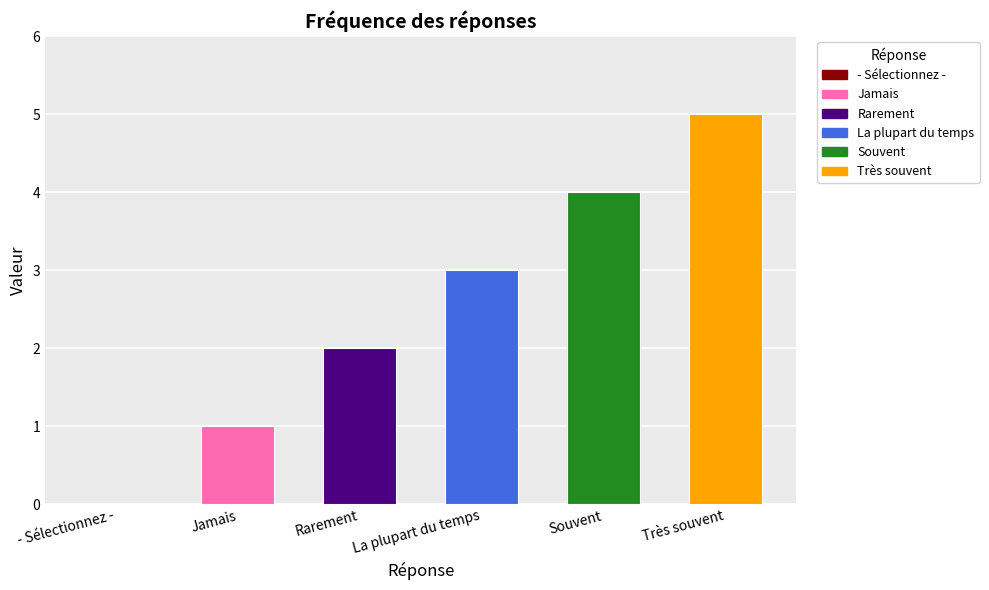

What is the approximate value at Rarement?

2